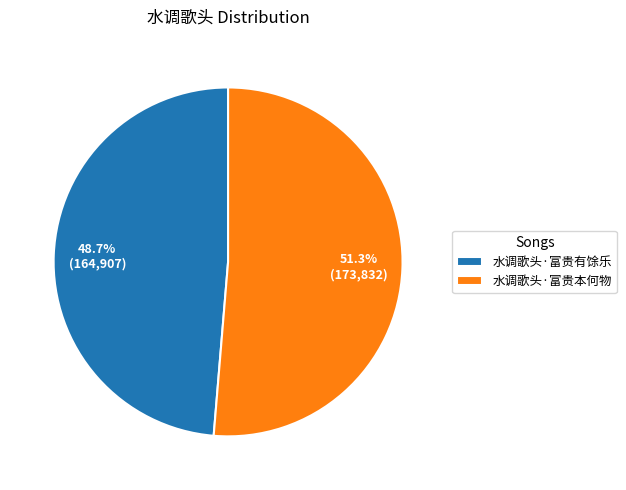

To the nearest percent, what portion does 水调歌头·富贵有馀乐 represent?

49%